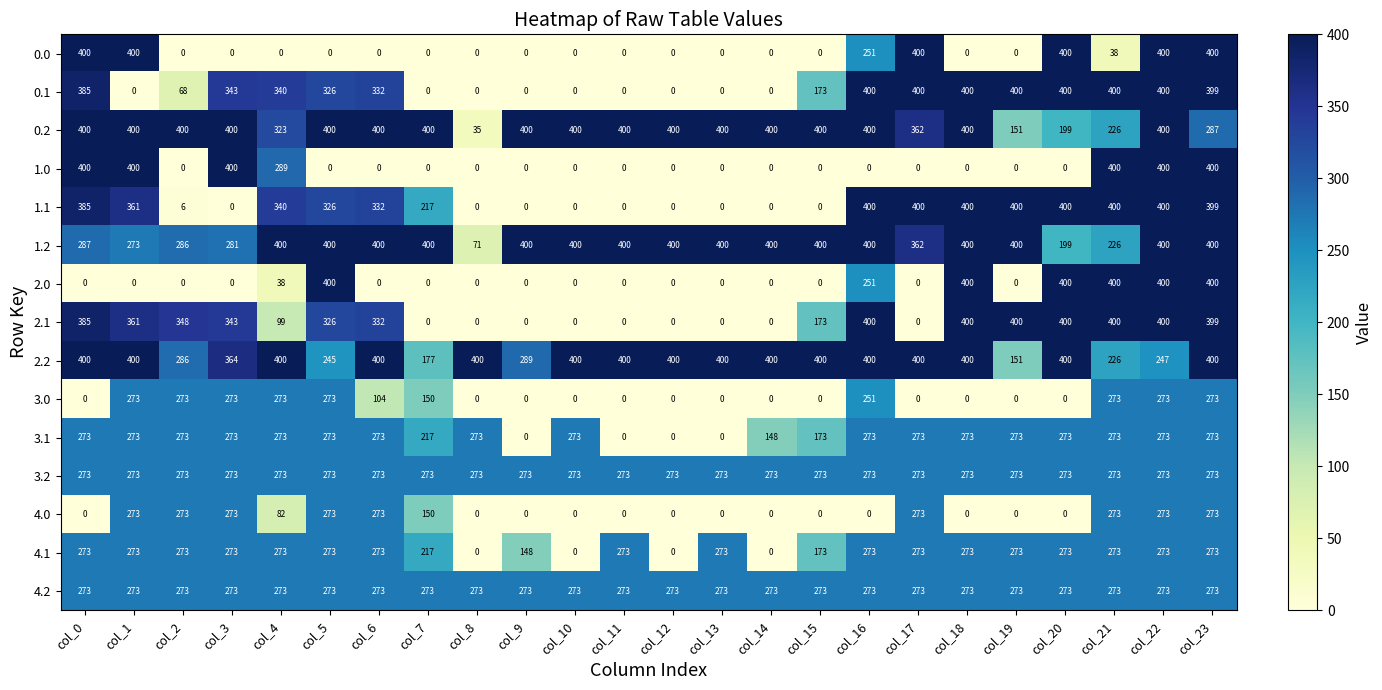

At which label does 0.2 reach its minimum?

col_8